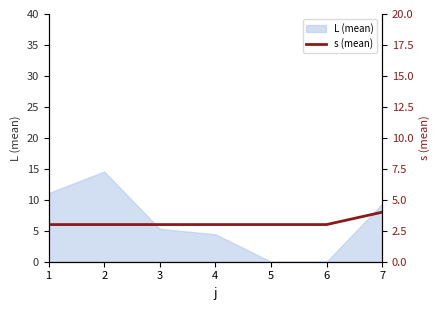

What is the maximum value for L (mean)?

14.6